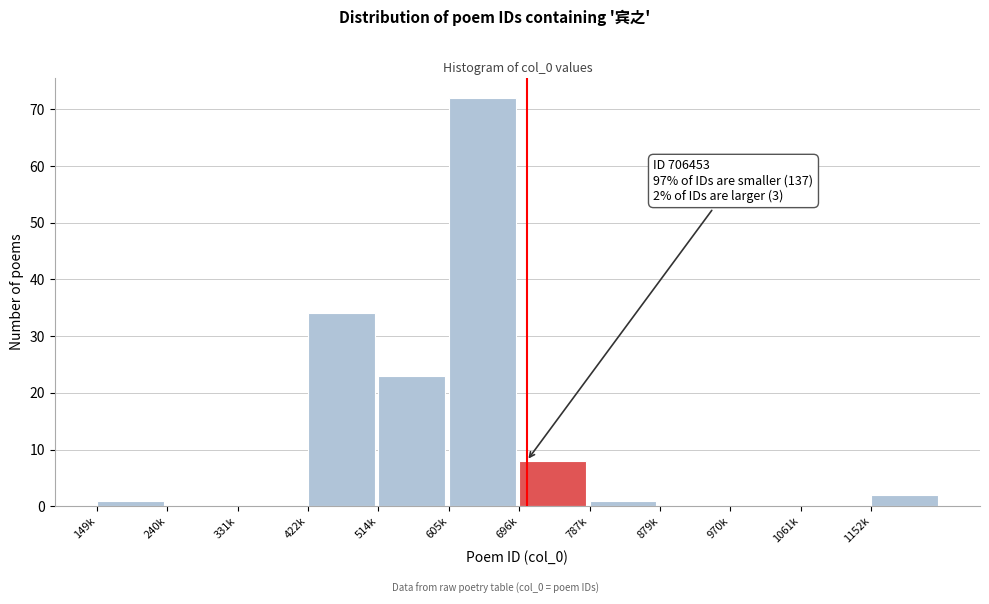

Reading left to right, list all the values displayed in this chart.

149k=1	240k=0	331k=0	422k=34	514k=23	605k=72	696k=8	787k=1	879k=0	970k=0	1061k=0	1152k=2